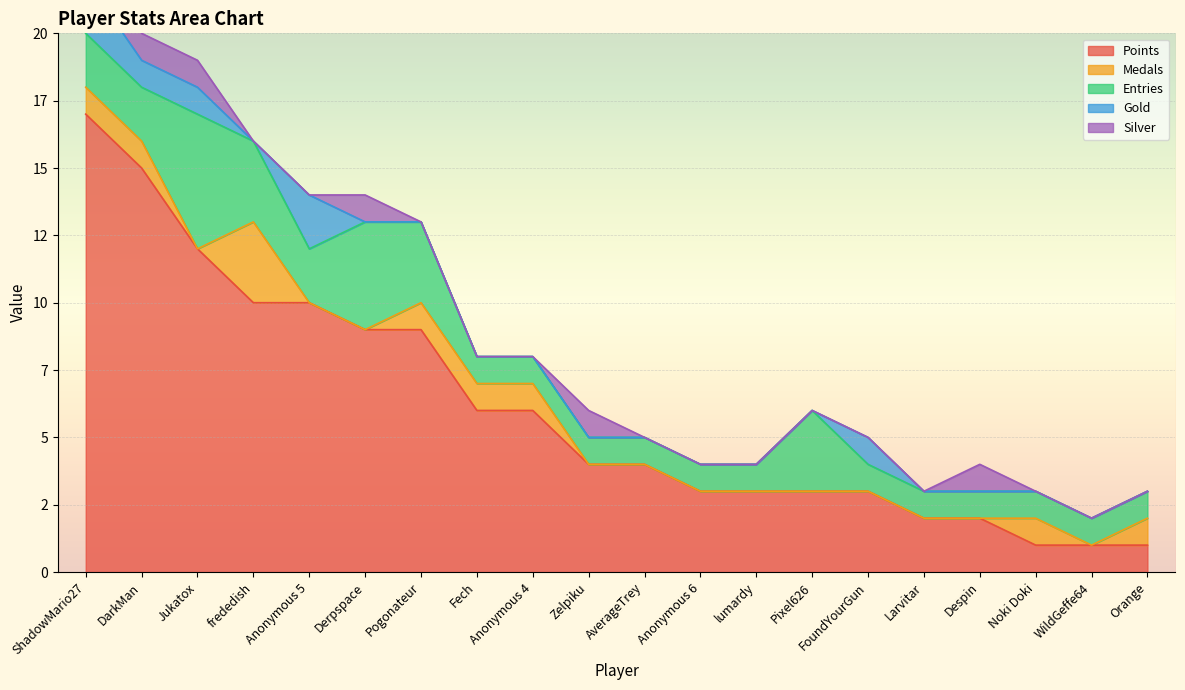

At which label does Points reach its peak?

ShadowMario27